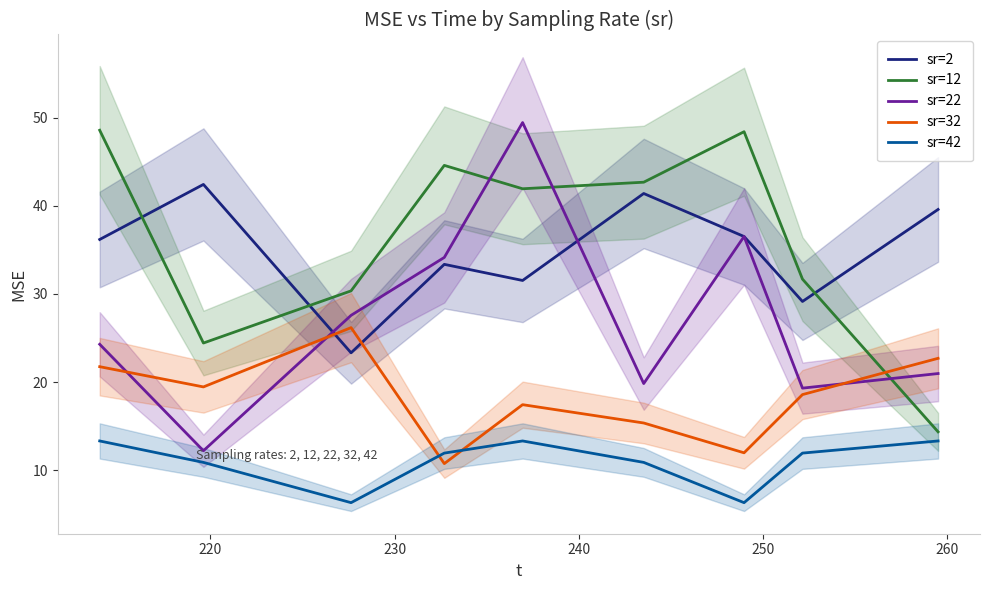

What is the minimum value for sr=12?

14.4